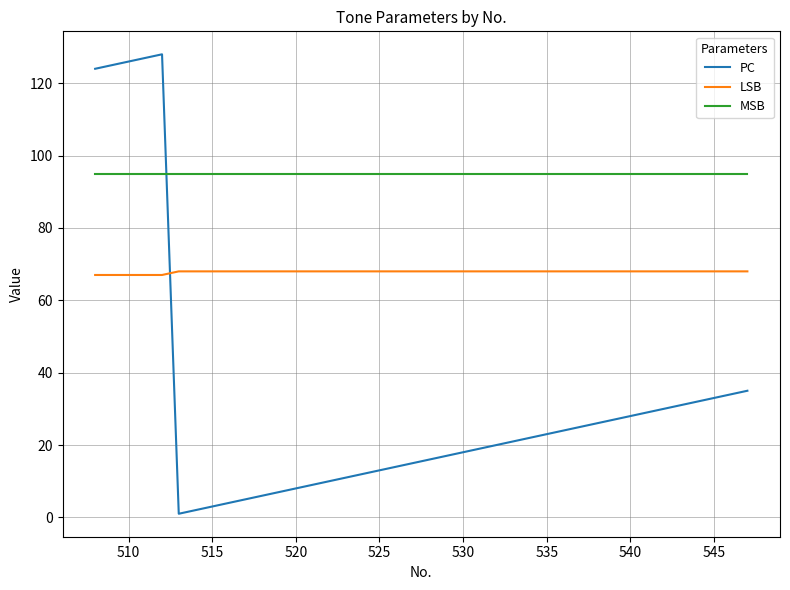

List the series in order of their overall mean, lowest first.

PC, LSB, MSB